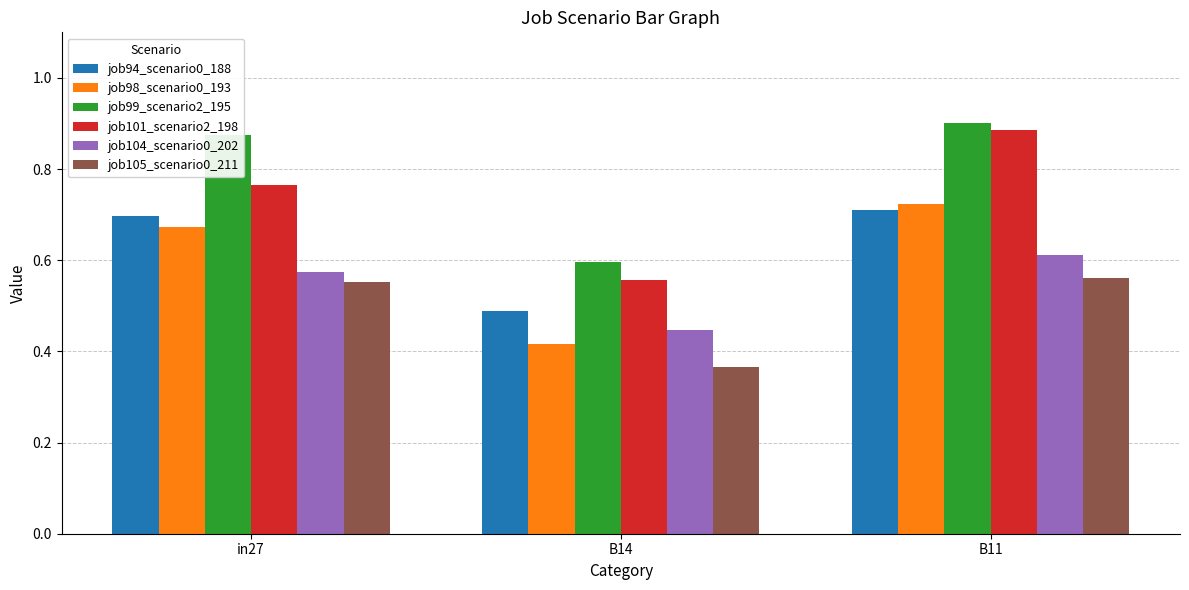

How many groups of bars are there?

3